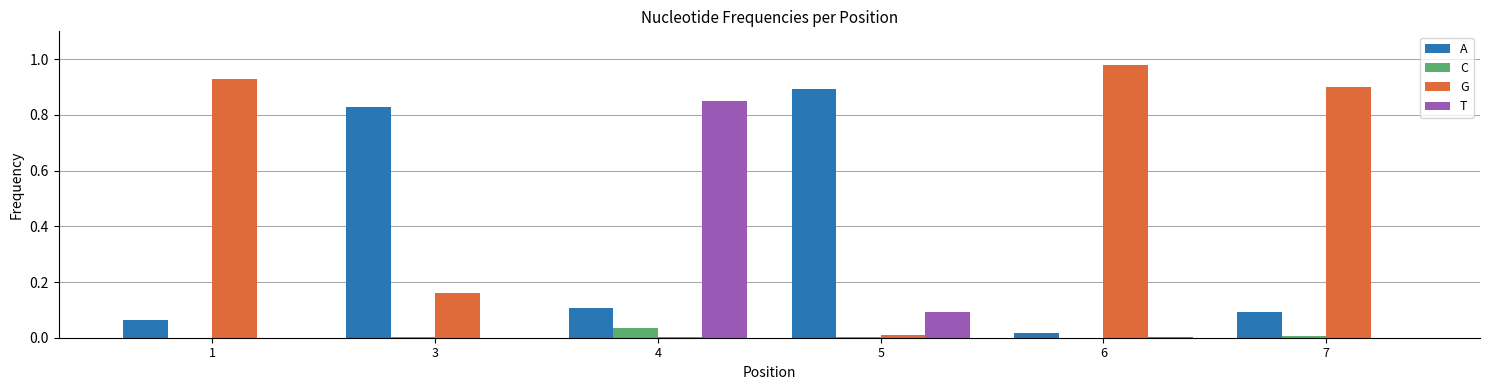

At which label does C reach its peak?

4